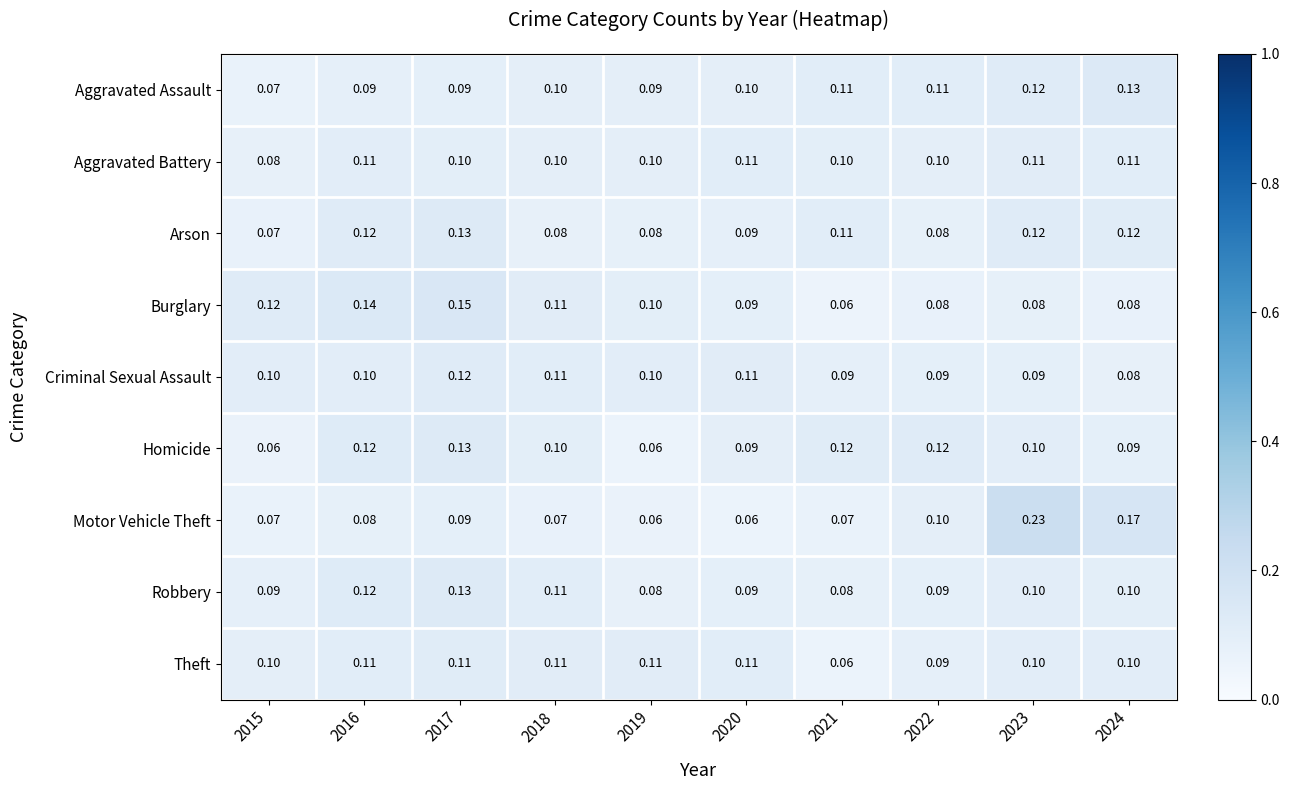

Which series has the widest spread of values?

Motor Vehicle Theft